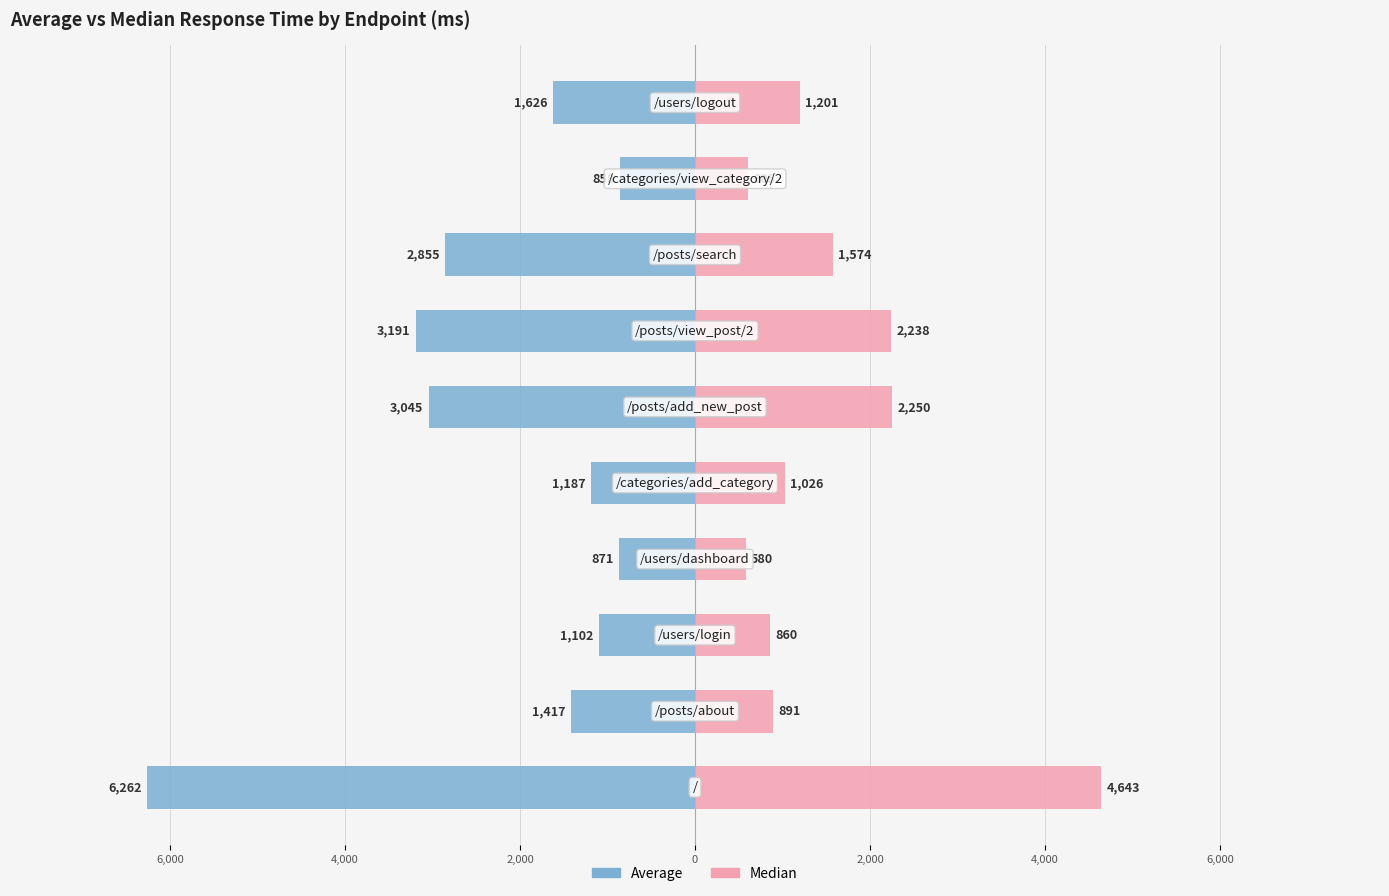

Which has a higher value, 4,000 or 2,000?

4,000